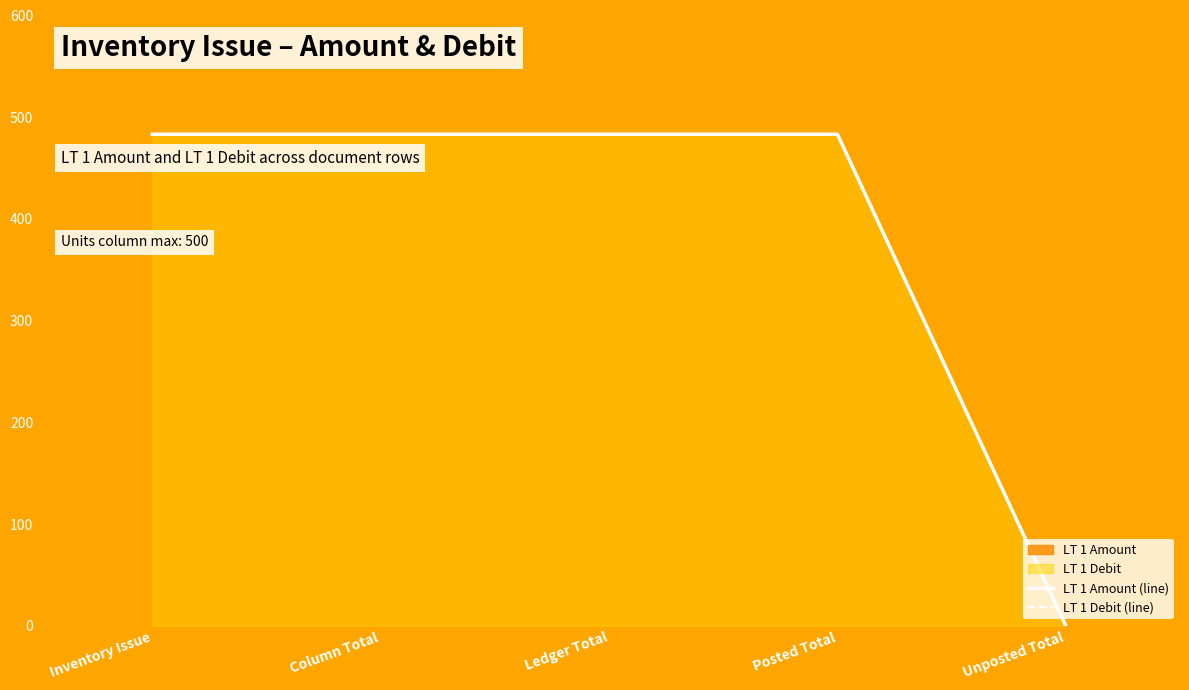

What is the label of the 3rd point from the right?

Ledger Total